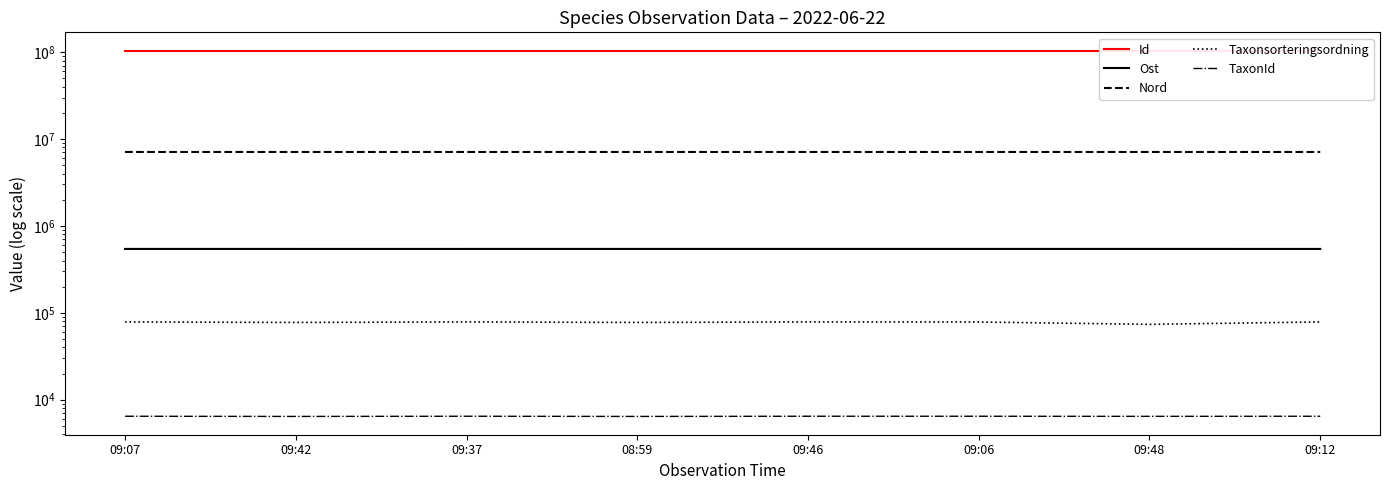

In Taxonsorteringsordning, how many points are lower than both neighbors (excluding endpoints)?

3